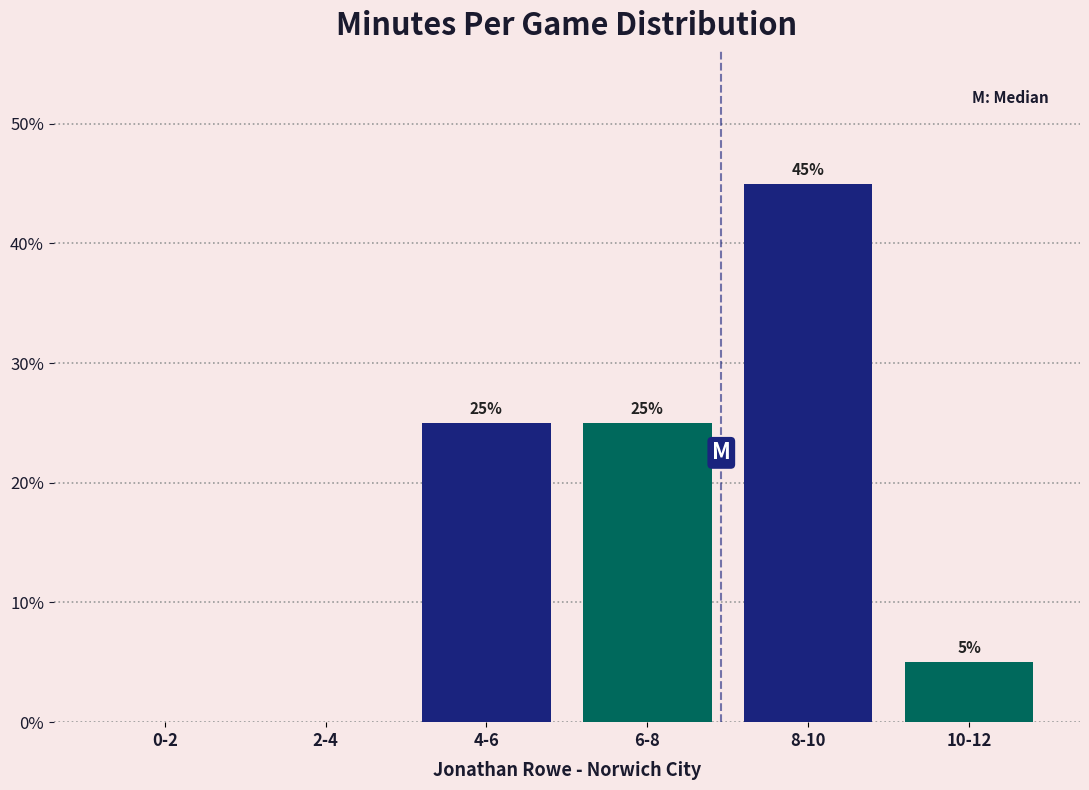

Reading right to left, transcribe all the data shown in this chart.

10-12=5	8-10=45	6-8=25	4-6=25	2-4=0	0-2=0